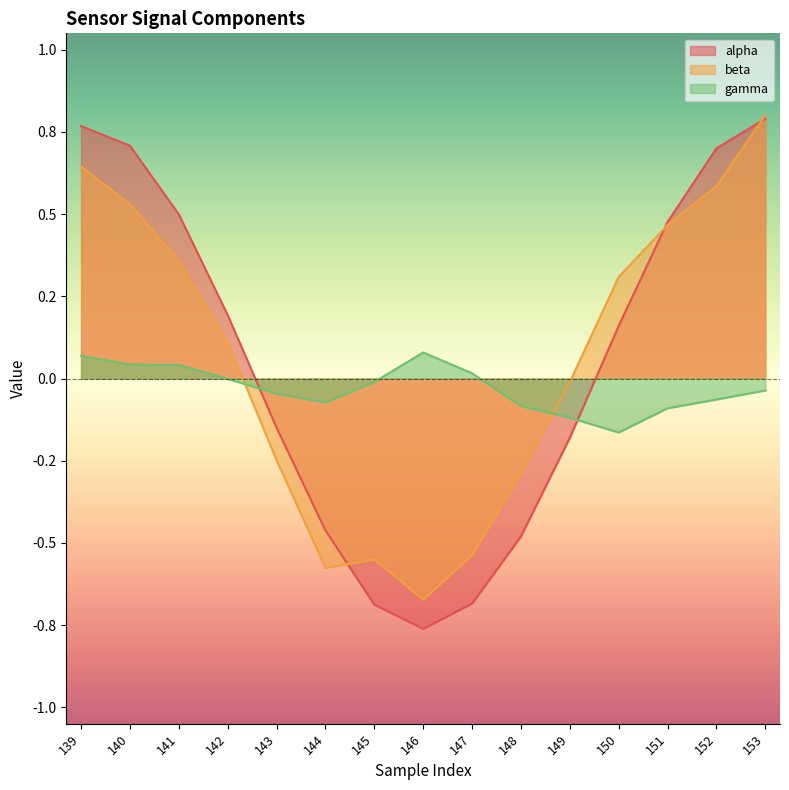

Reading left to right, what are all the values shown in this chart?

alpha: 0.8	0.7	0.5	0.2	-0.1	-0.5	-0.7	-0.8	-0.7	-0.5	-0.2	0.2	0.5	0.7	0.8
beta: 0.6	0.5	0.4	0.1	-0.2	-0.6	-0.6	-0.7	-0.5	-0.3	-0.0	0.3	0.5	0.6	0.8
gamma: 0.1	0.0	0.0	-0.0	-0.0	-0.1	-0.0	0.1	0.0	-0.1	-0.1	-0.2	-0.1	-0.1	-0.0